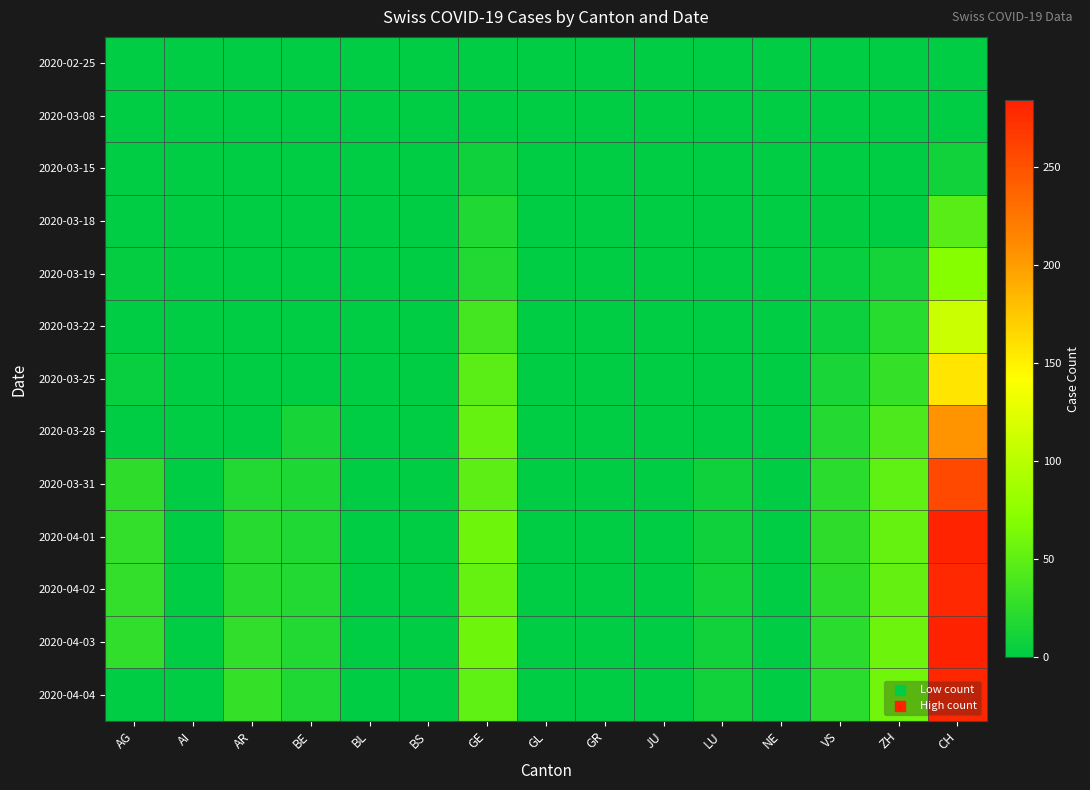

Count the number of categories in the chart.

15